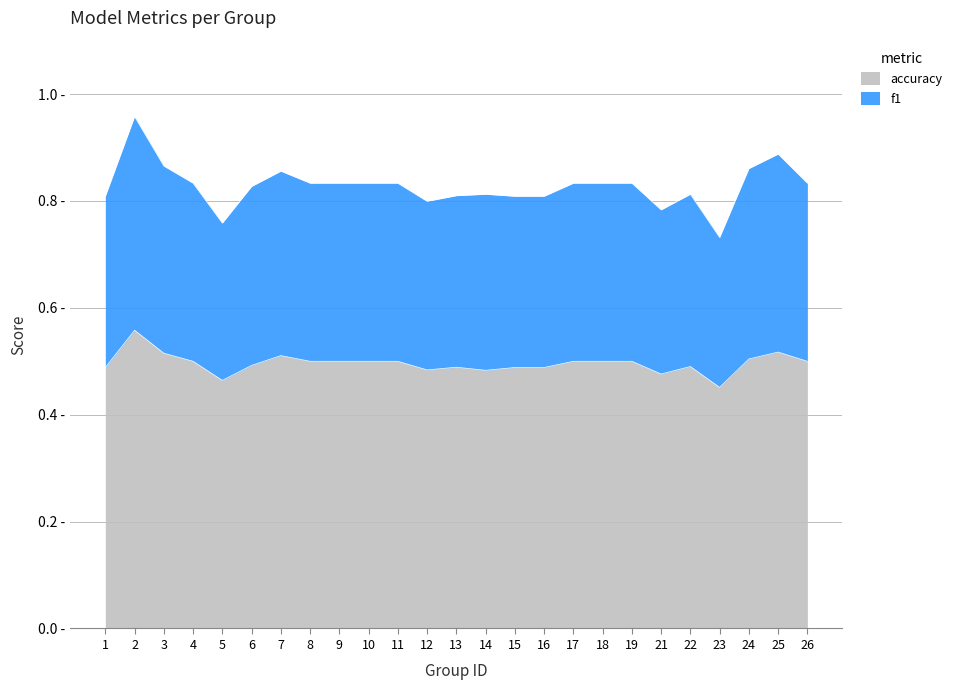

What is the greatest value displayed?

1.0